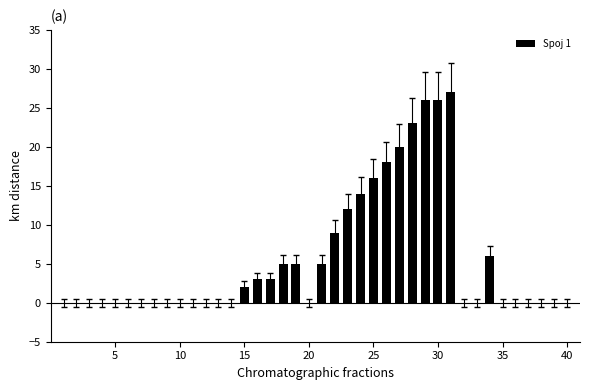

What is the sum of all values?

220